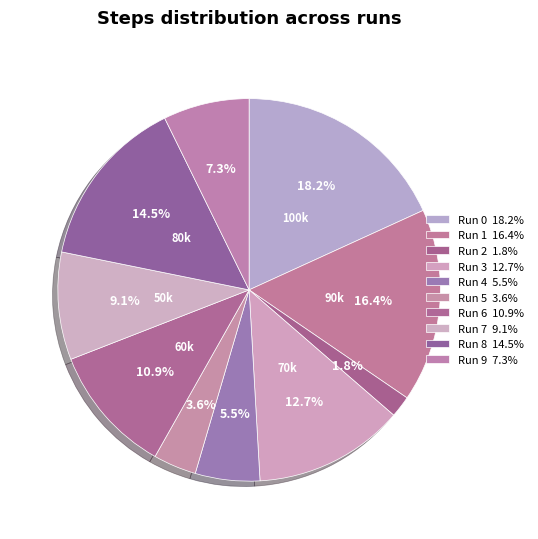

Count the number of slices in the pie.

10